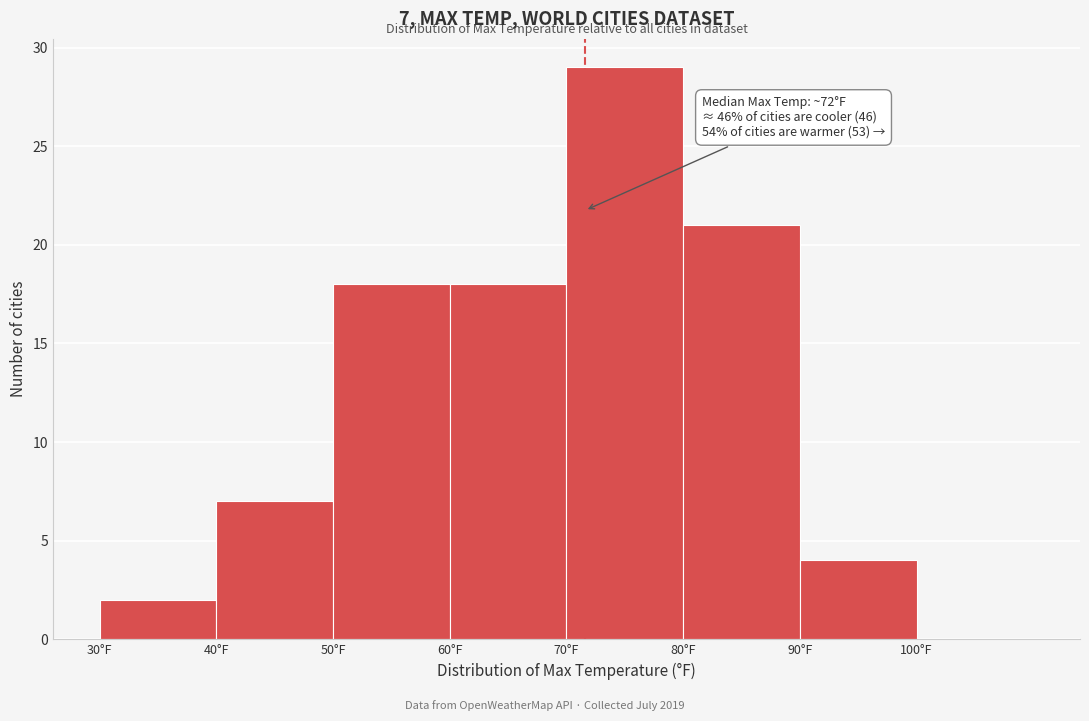

Which range on the x-axis has the tallest bar?

70 to 80